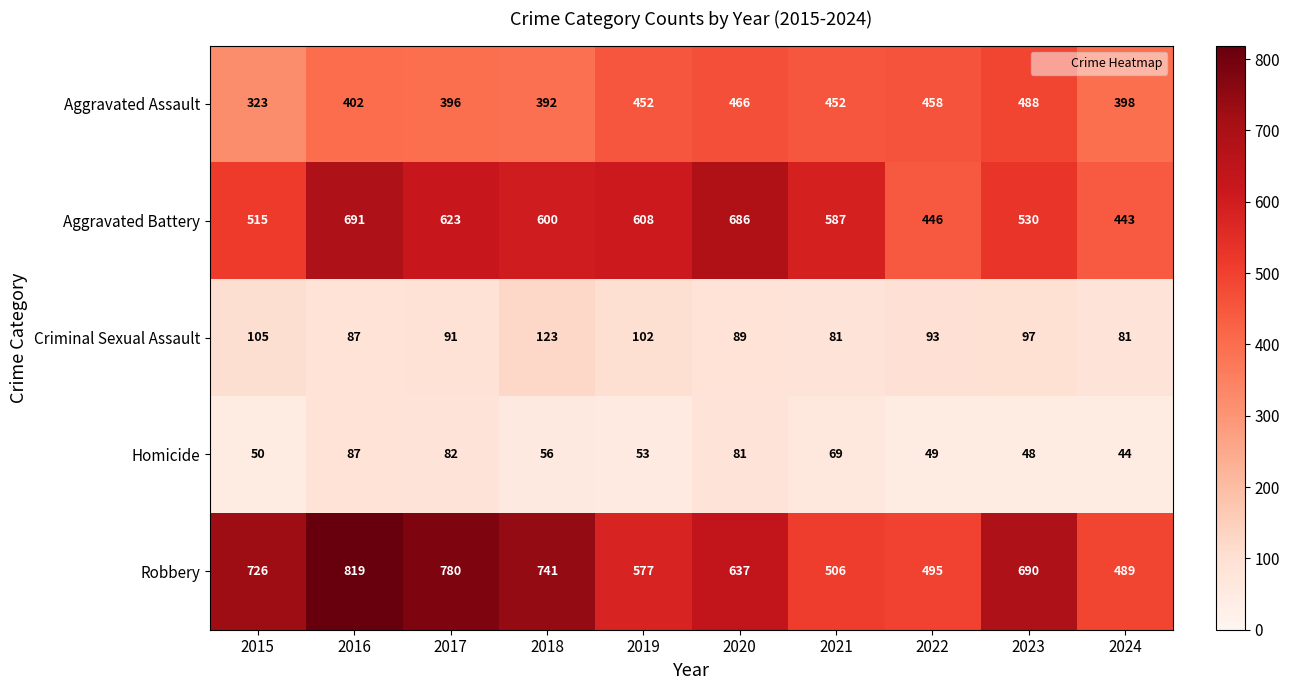

What is the sum of the Aggravated Assault values at 2020 and 2017?

862